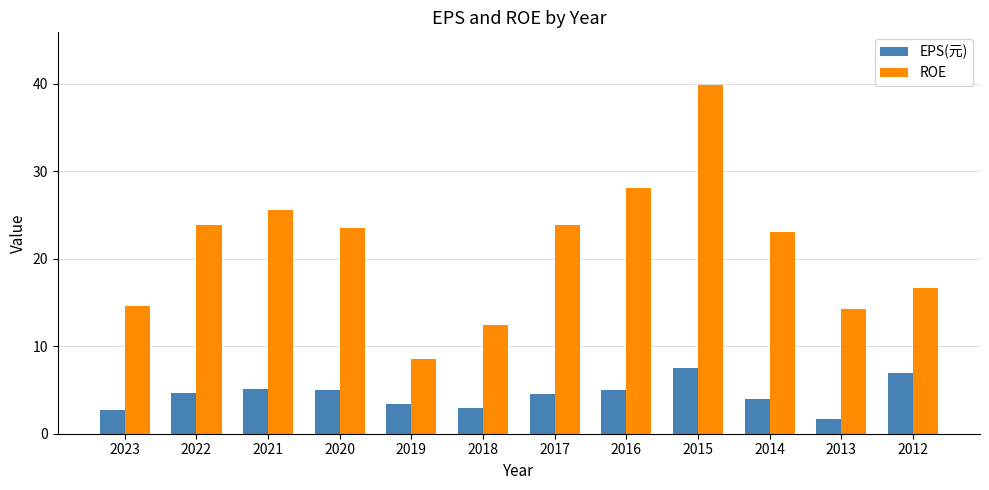

Rank the series by their average value, from highest to lowest.

ROE, EPS(元)